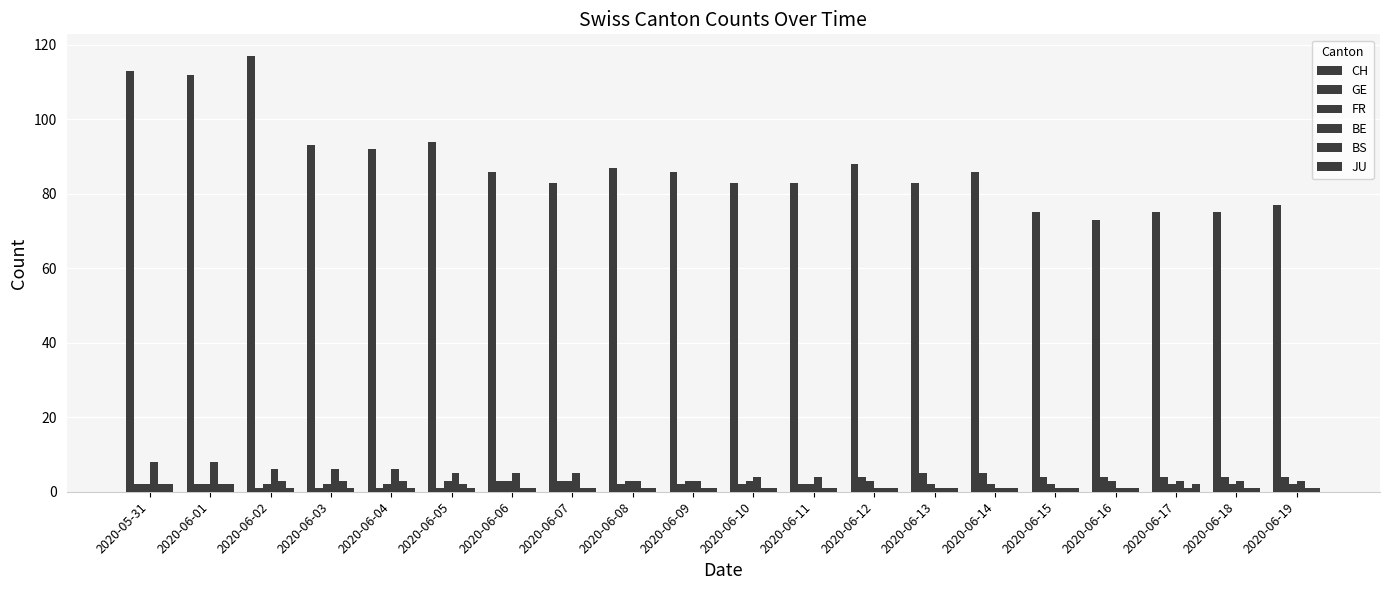

How many data points does each series have?

20